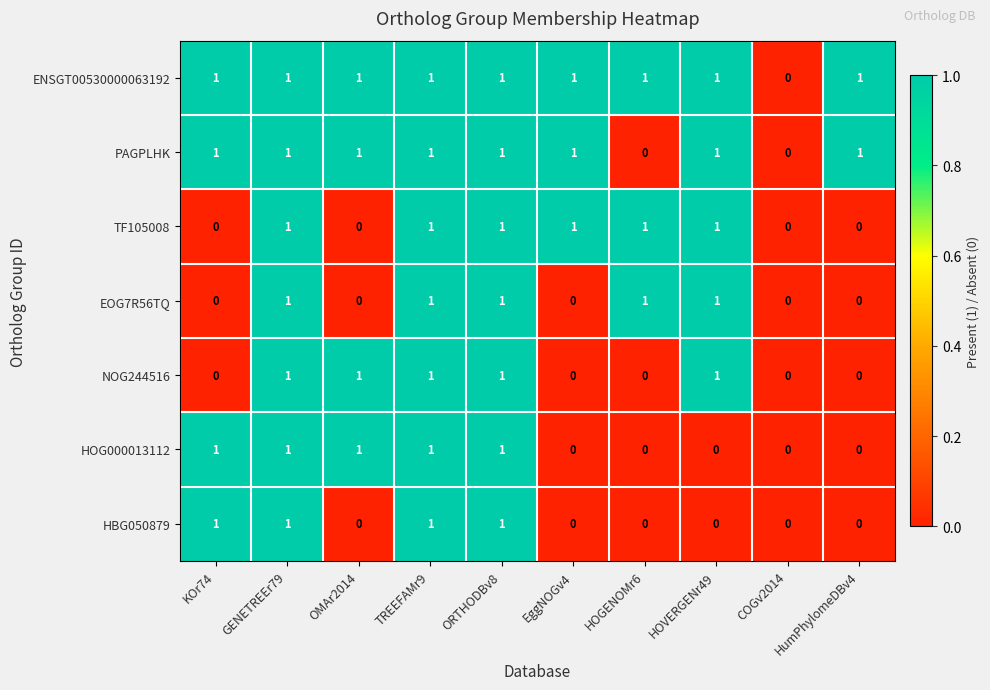

Count the PAGPLHK values in the range 1 to 2.

8